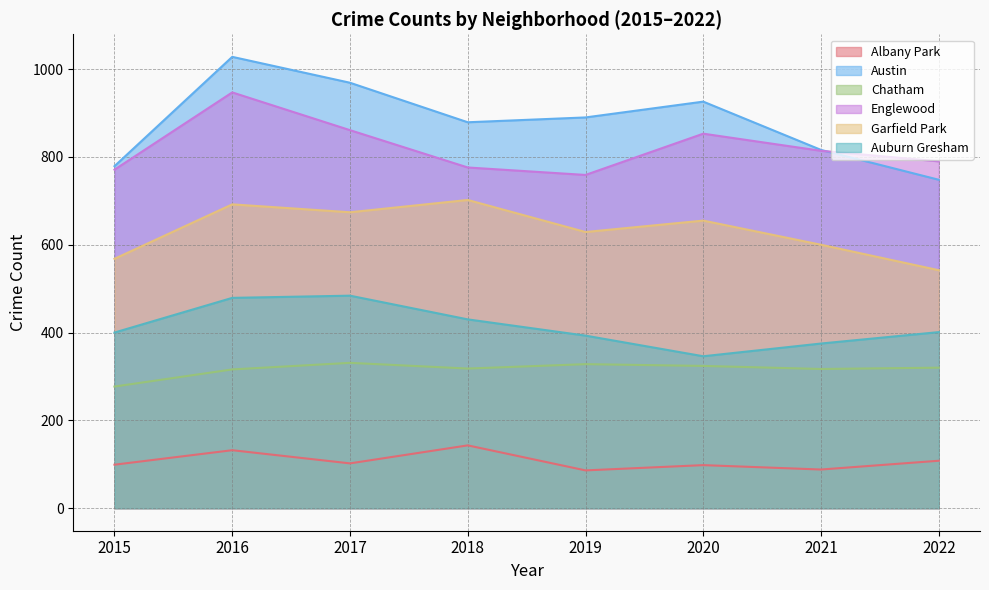

What is the sum of all Garfield Park values?

5062